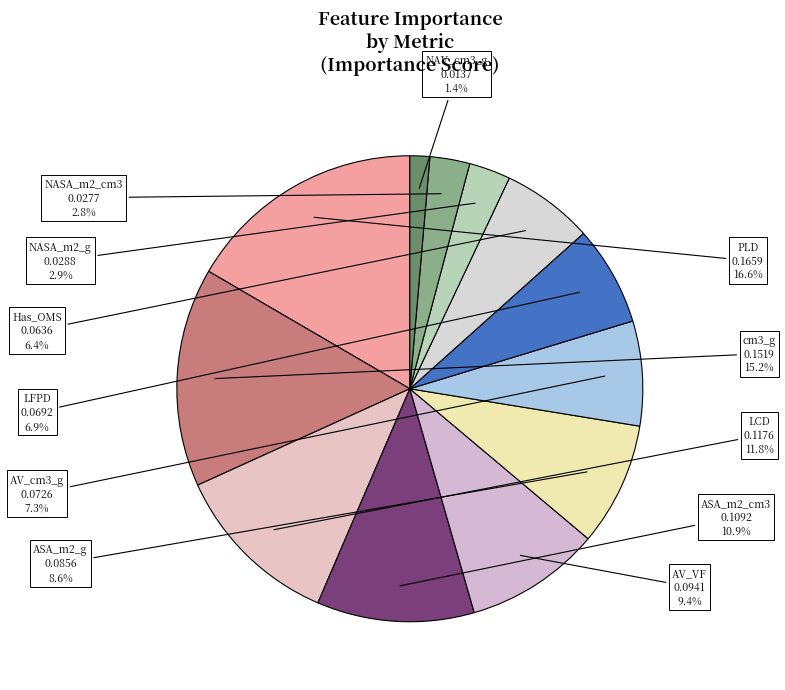

To the nearest percent, what is the combined percentage of ASA_m2_g and AV_cm3_g?

16%